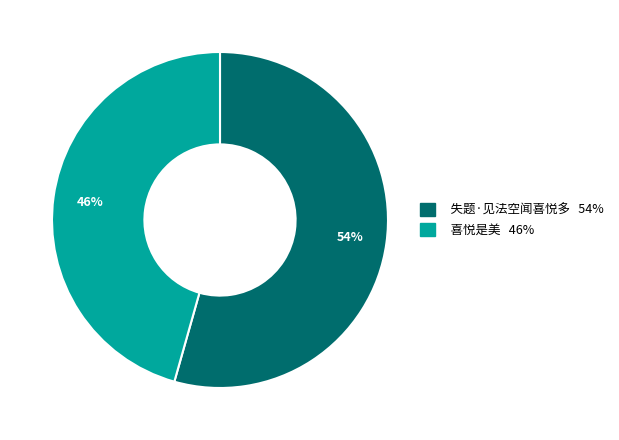

What percentage is the 喜悦是美 slice, to the nearest percent?

46%